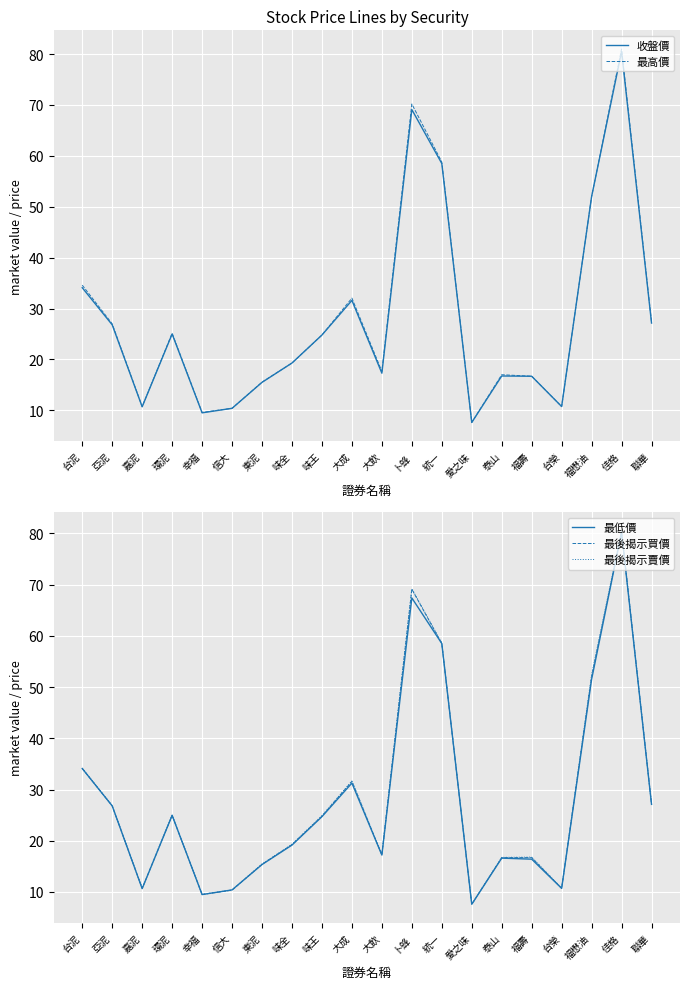

Which series ends up on top after the final intersection of 最後揭示賣價 and 最高價?

最高價